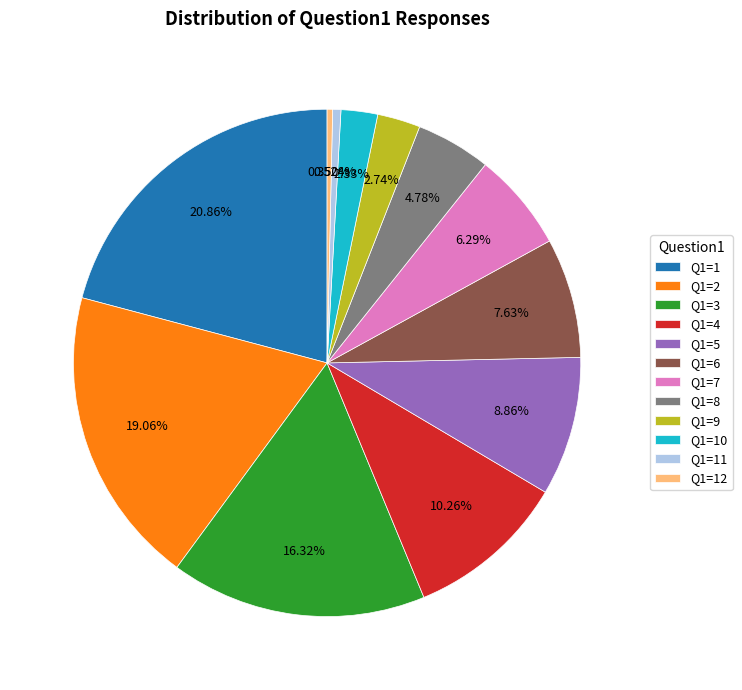

Combined, do Q1=8 and Q1=9 account for over 50%?

No